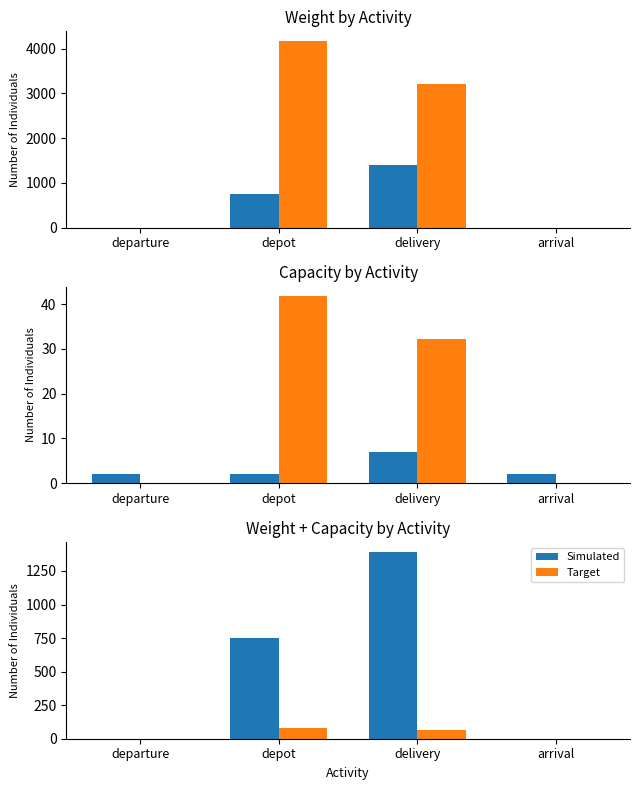

What is the difference between the highest and lowest values at departure?

2.0